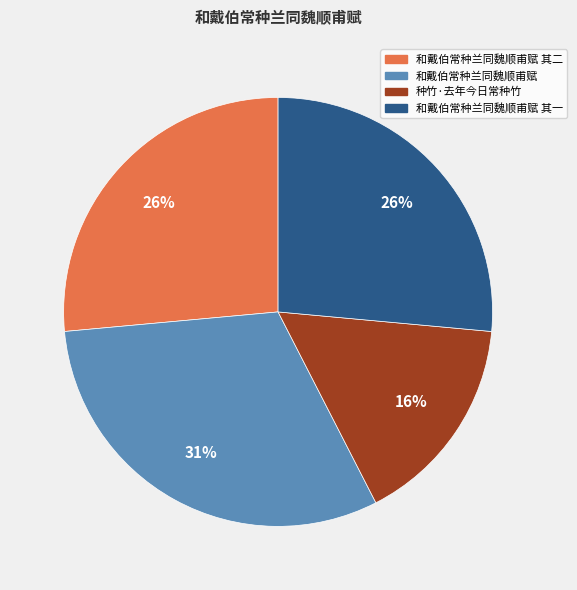

Is there any slice that represents more than half of the pie?

No